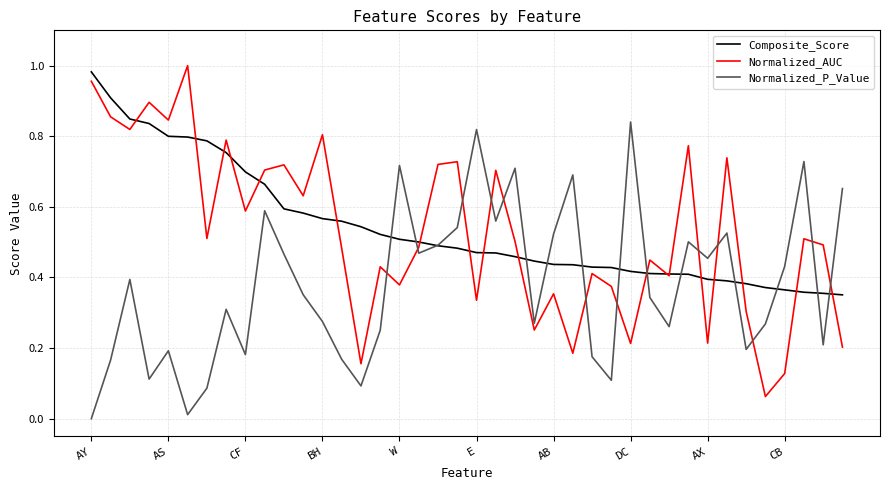

How many lines are shown in the chart?

3